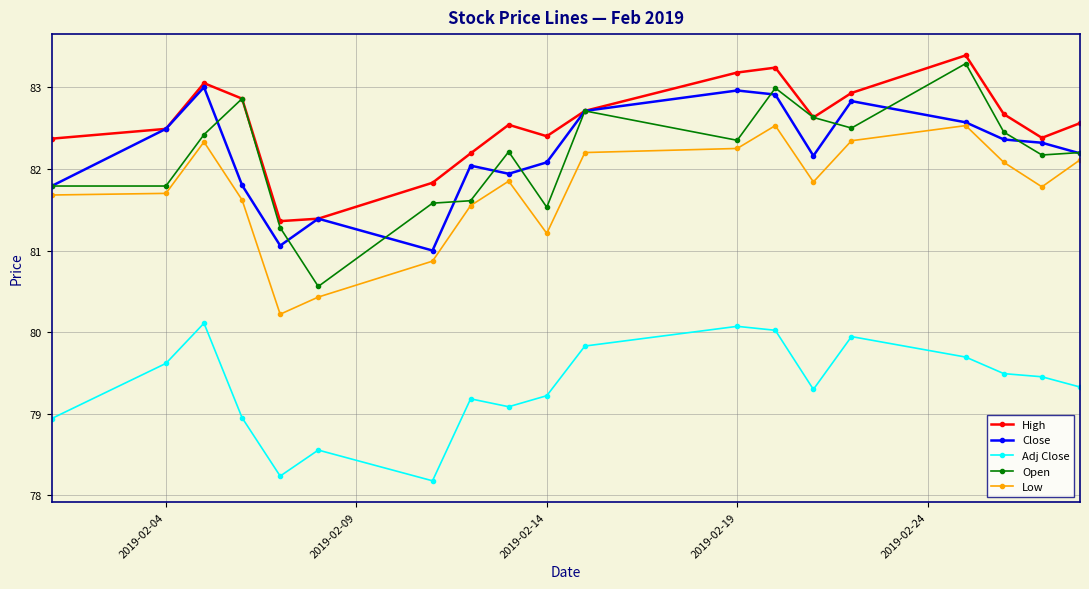

What is the maximum value for Low?

82.5